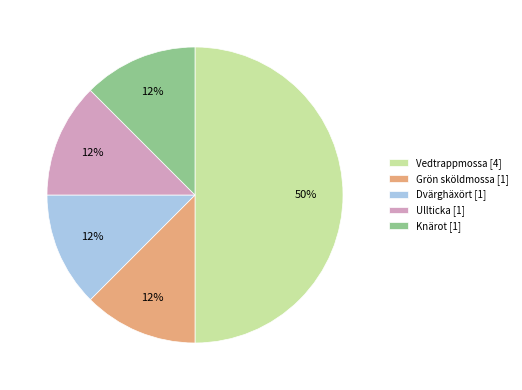

How many segments does this pie chart have?

5